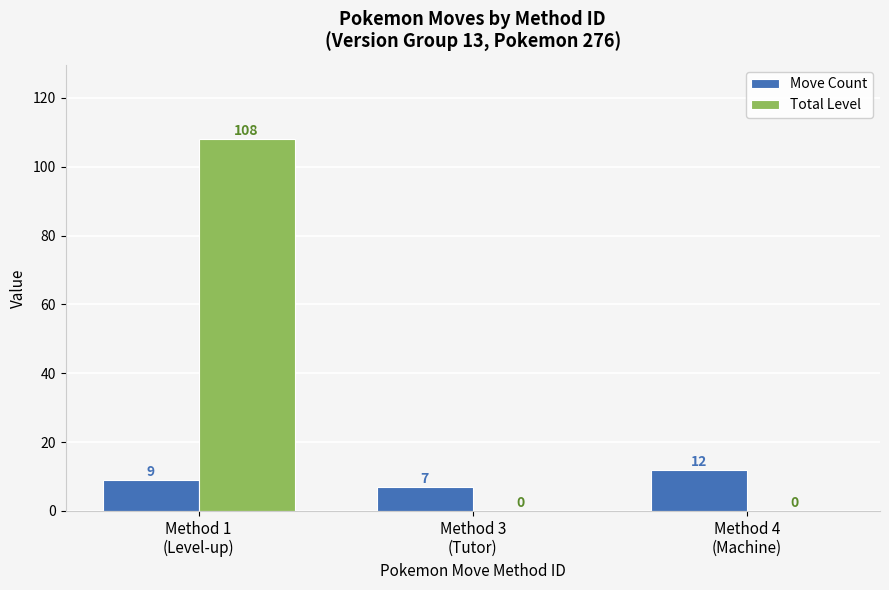

What are all the series names shown in the legend?

Move Count, Total Level